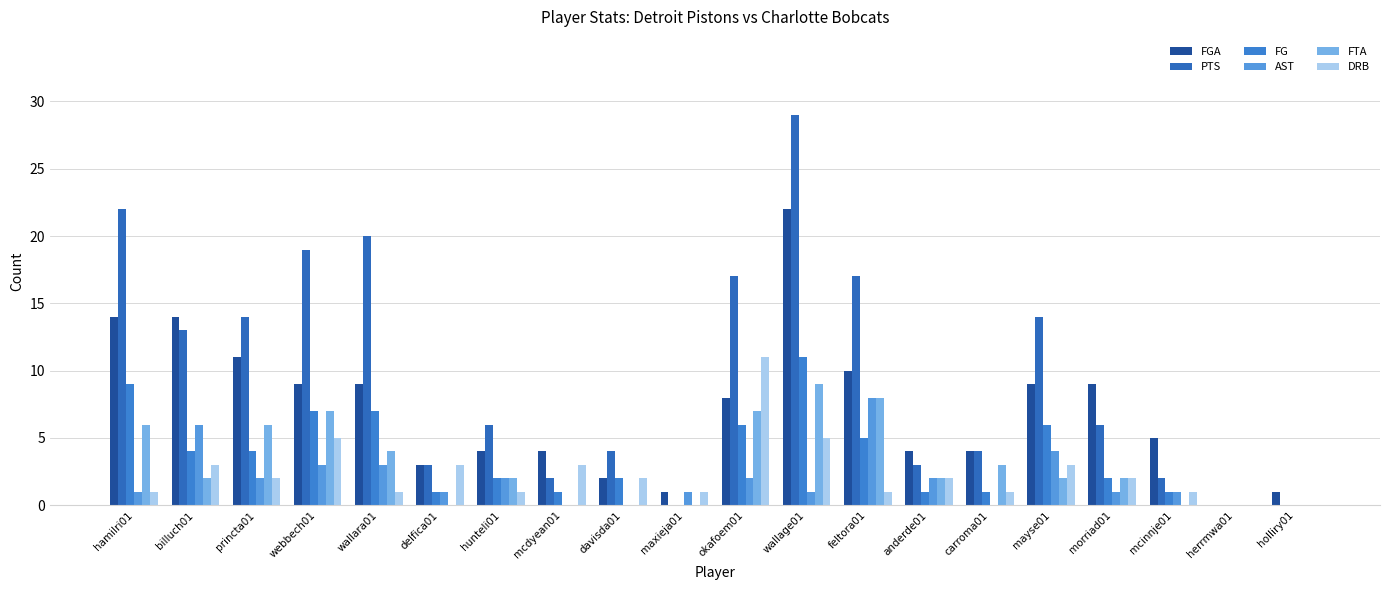

Which label corresponds to the smallest value in the chart?

herrmwa01